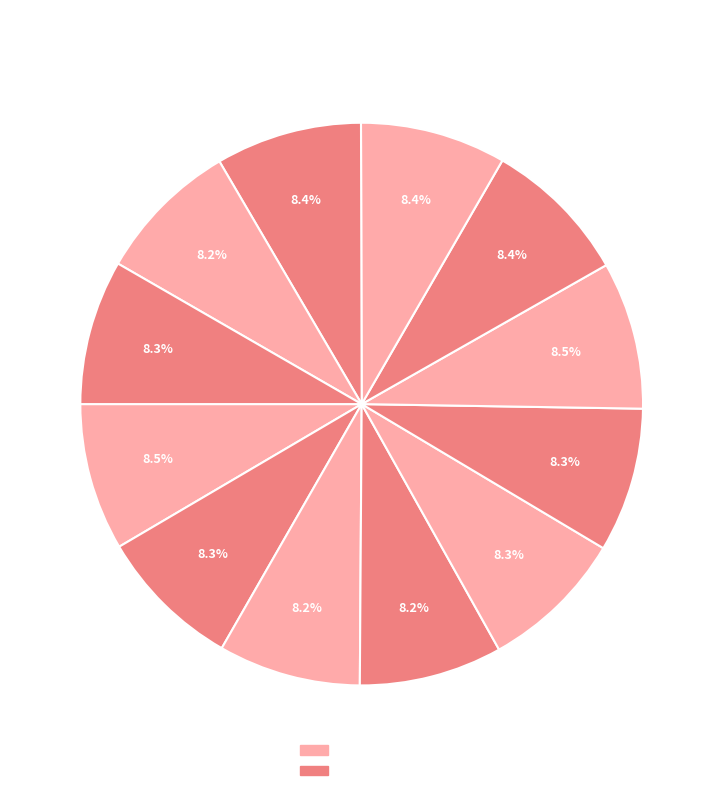

Does Jul account for over 50% of the chart?

No